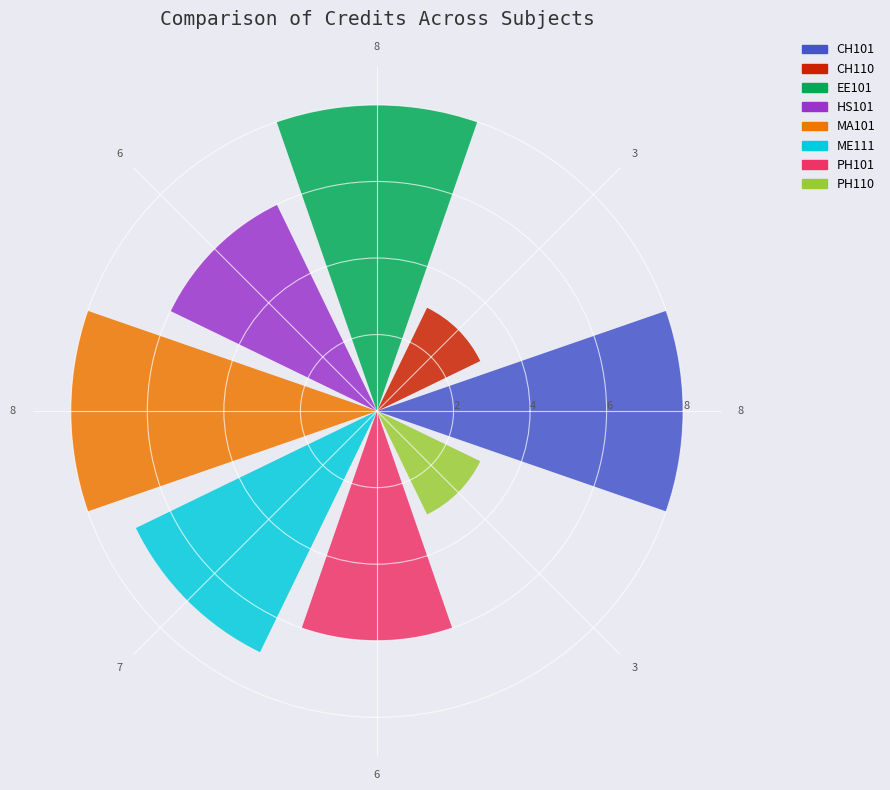

Which series has the widest spread of values?

CH101